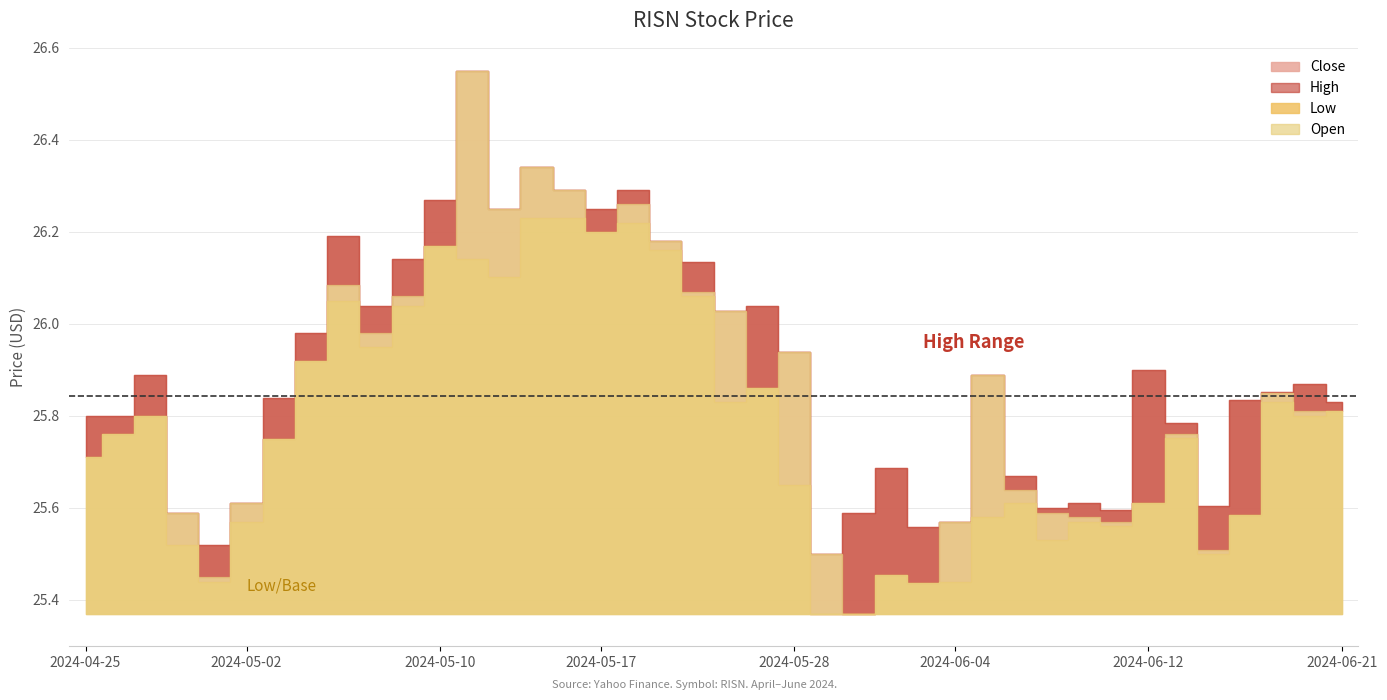

What is the label of the 18th point from the right?

2024-05-28